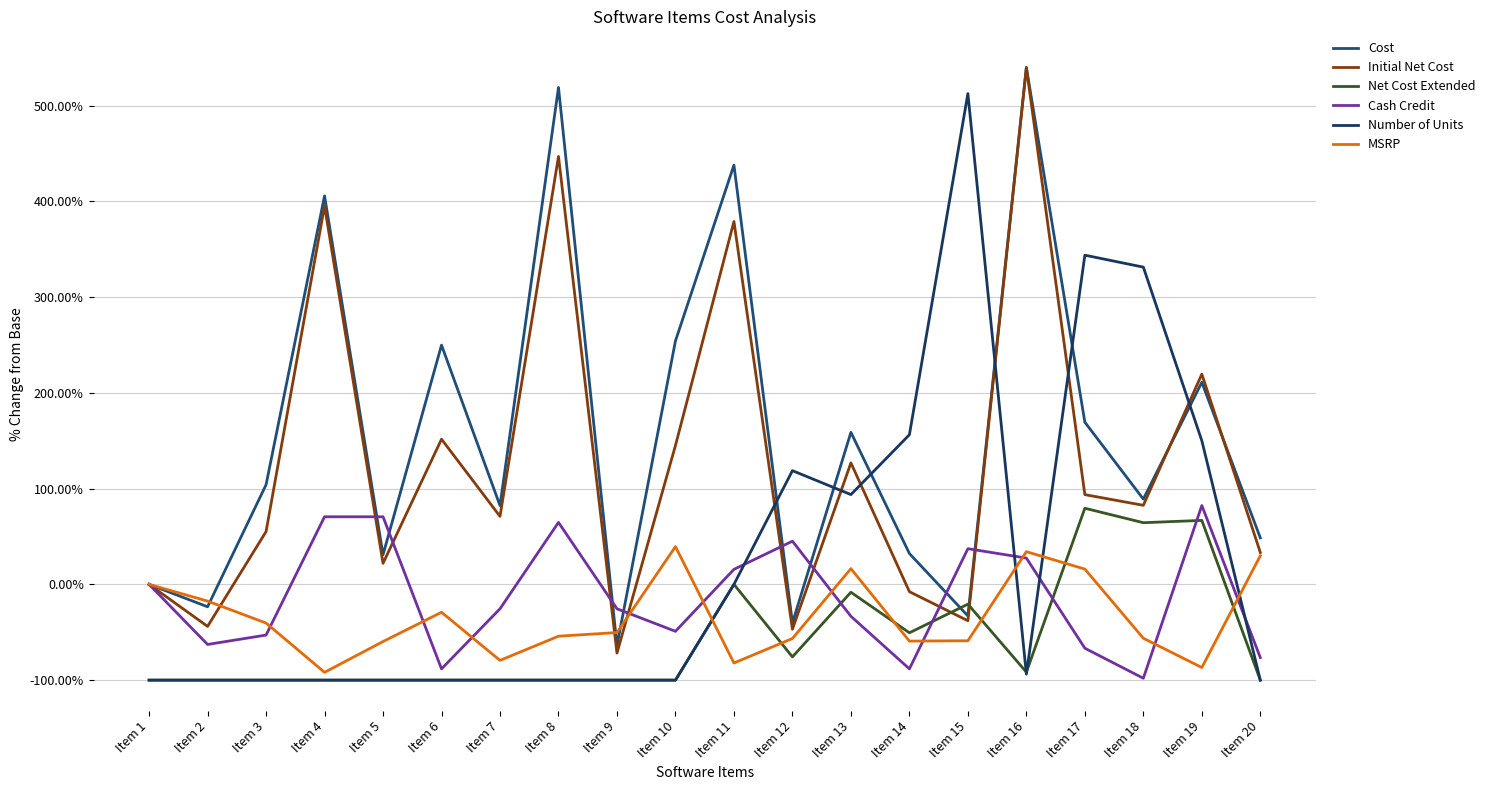

The Net Cost Extended series shows 64.4 at Item 18. True or false?

True